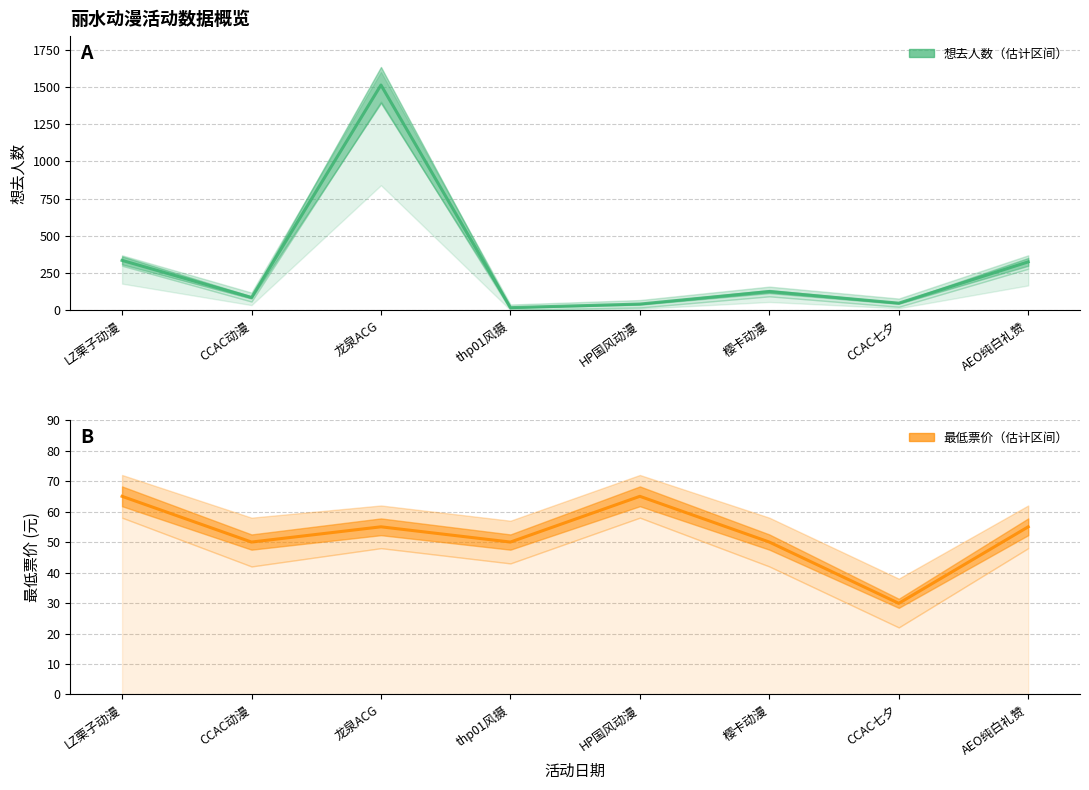

After their last crossing, which series has the higher values: 最低票价 or 想去人数?

想去人数